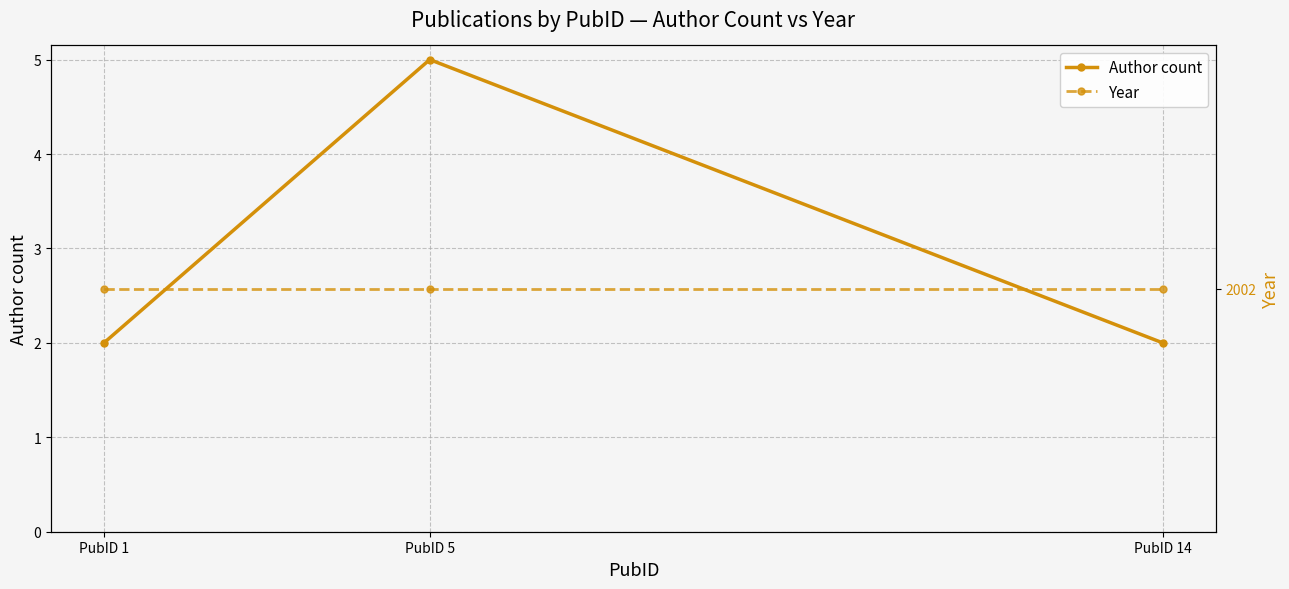

What is the value of the Year point at the 2nd from the left?

2002